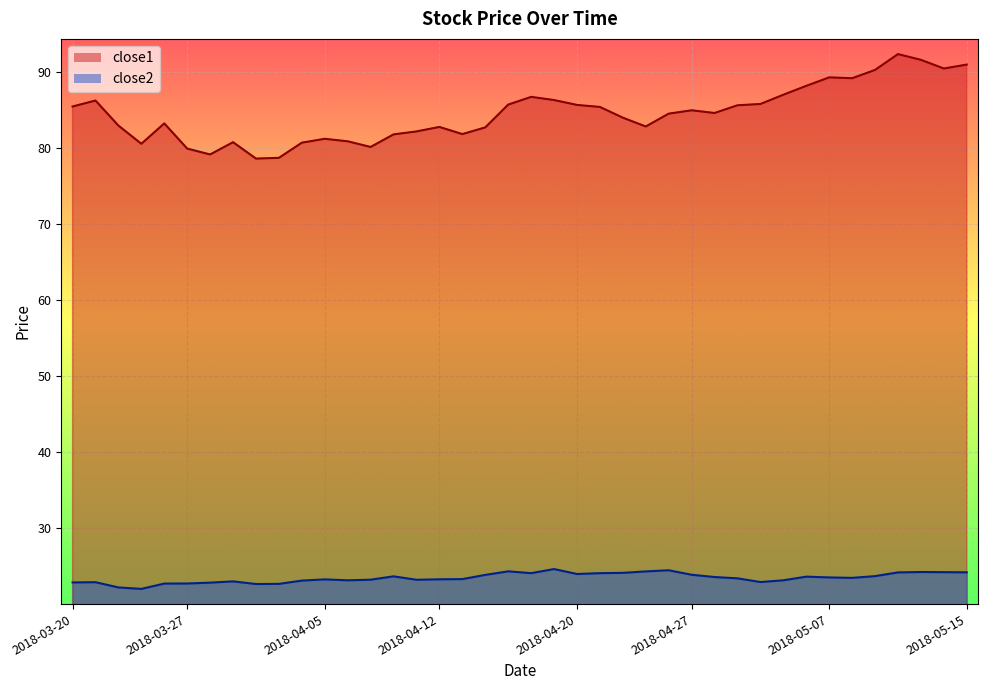

True or false: close2 and close1 intersect in this chart.

False